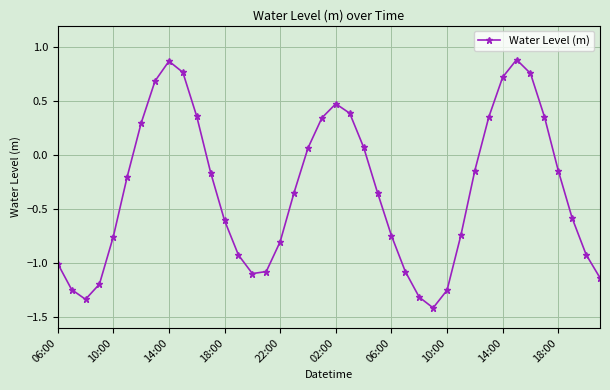

What is the difference between the maximum and second lowest values?

2.2